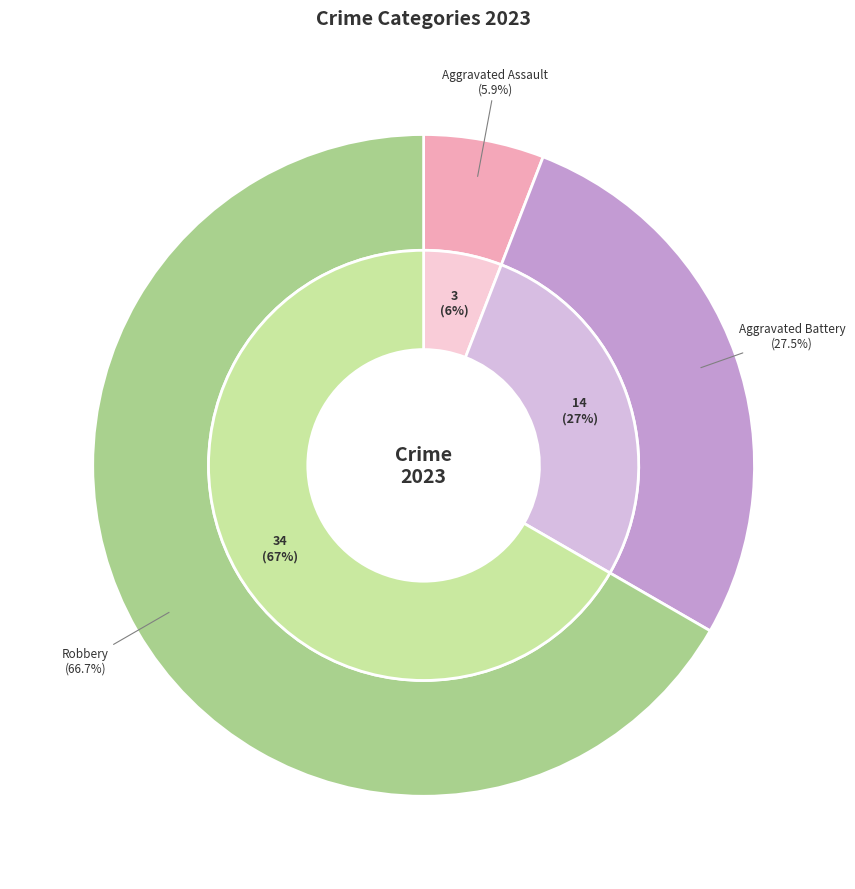

What percentage is the Robbery slice, to the nearest percent?

67%